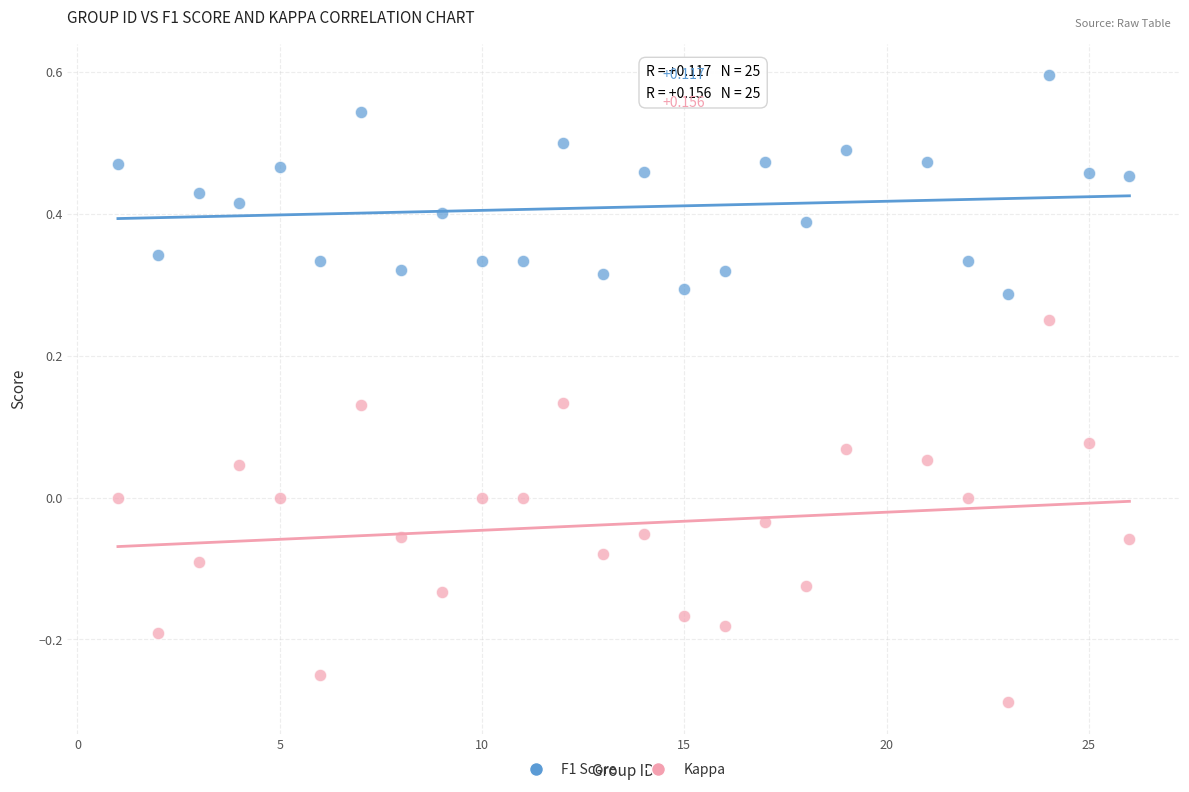

Which series reaches the maximum Y coordinate?

F1 Score